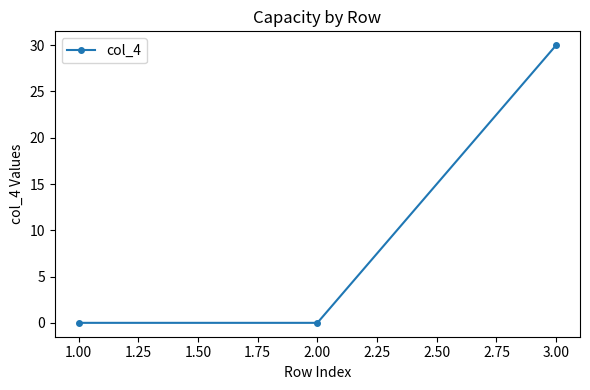

What is the average value?

10